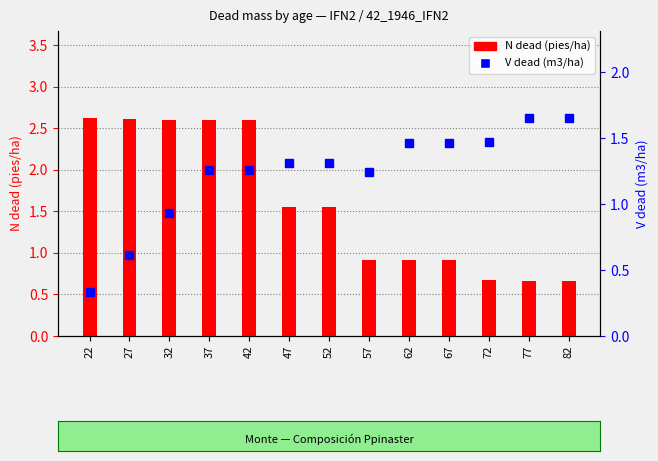

Count the N dead (pies/ha) values in the range 0 to 2.

8